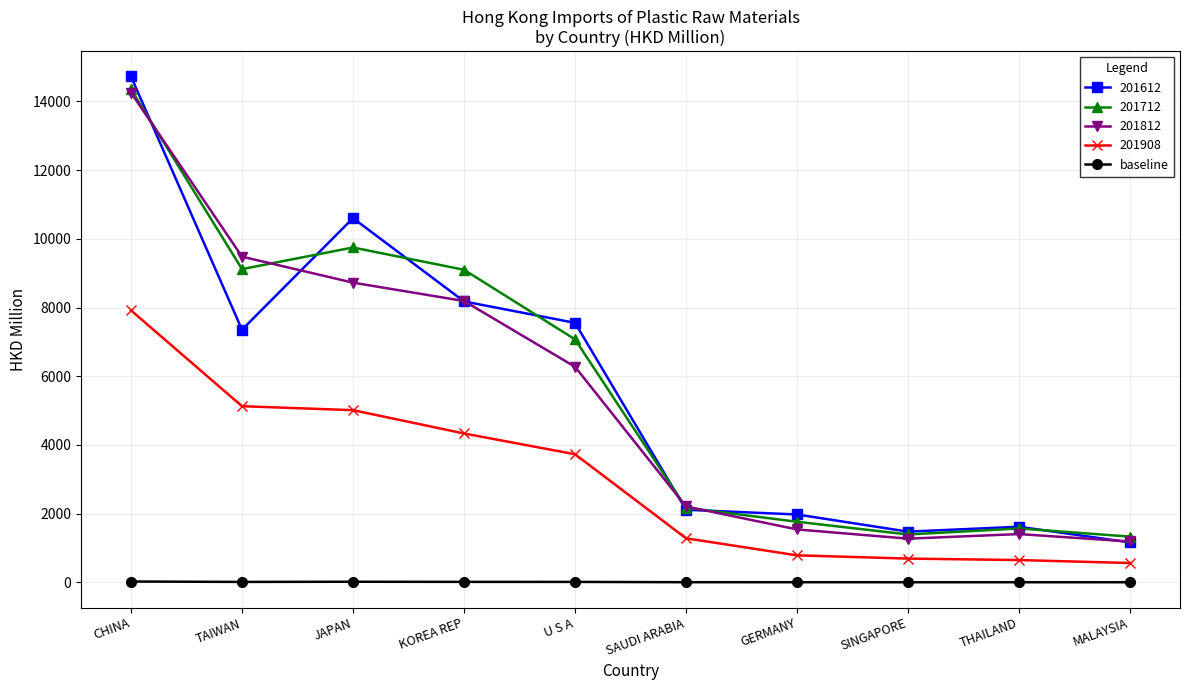

The 201812 series shows 9480.8 at TAIWAN. True or false?

True